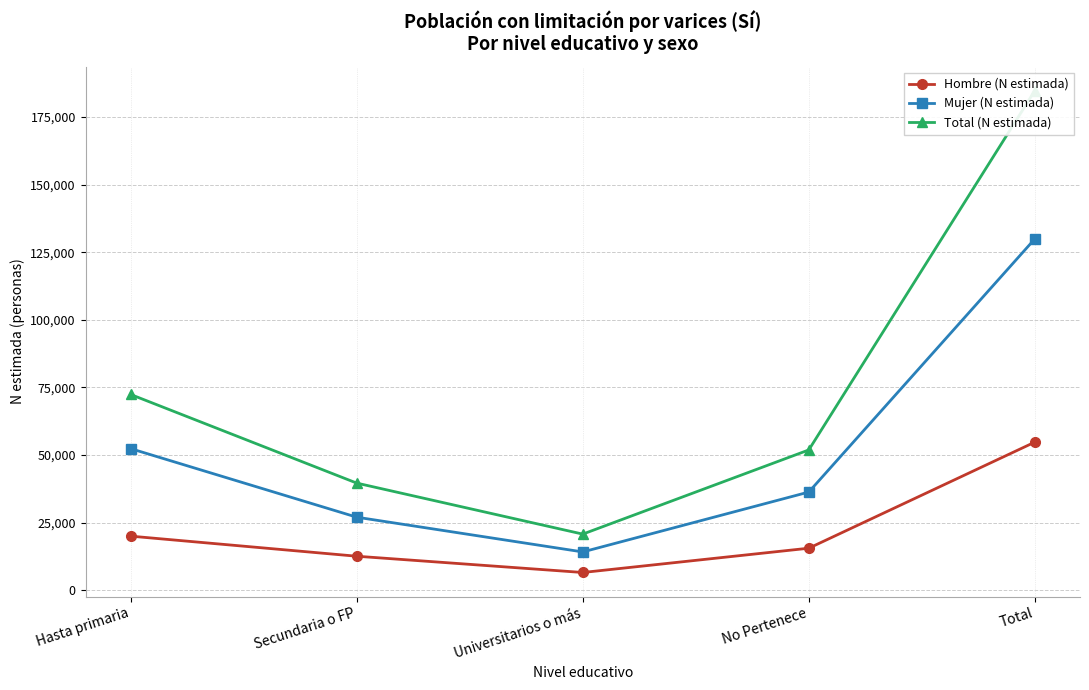

How many interior local valleys does the Hombre (N estimada) series have?

1